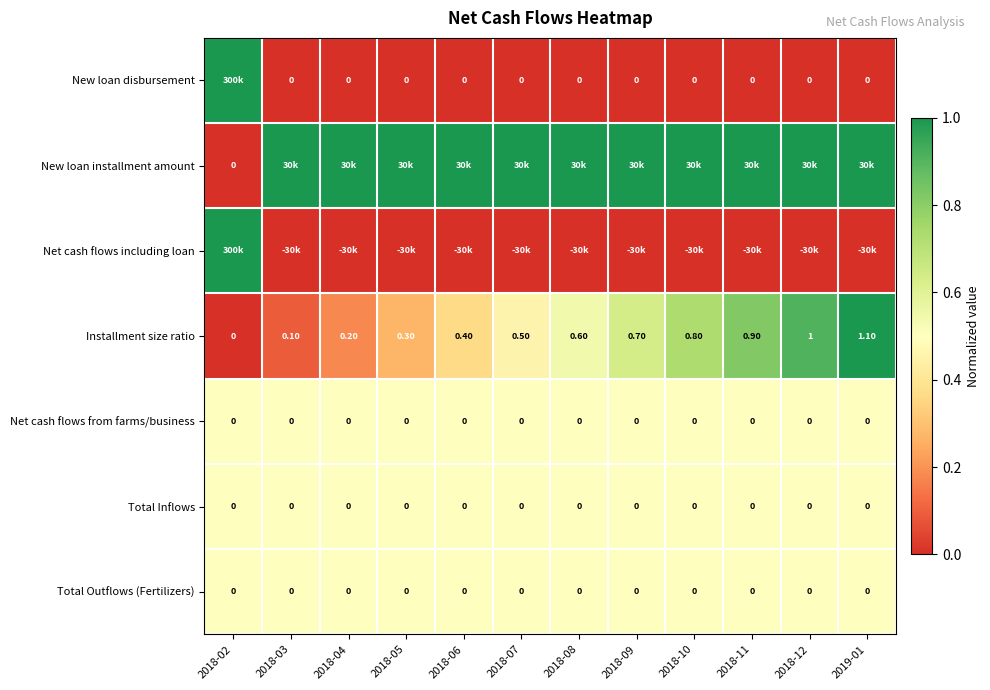

What is the sum of the Installment size ratio values at 2018-02 and 2018-08?

0.6